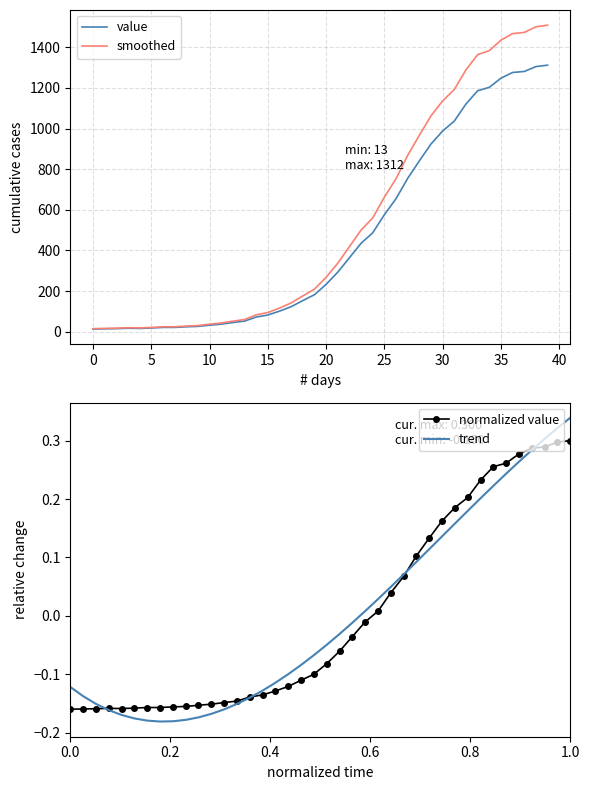

What is the value of the smoothed point at the 30th from the left?

1062.6